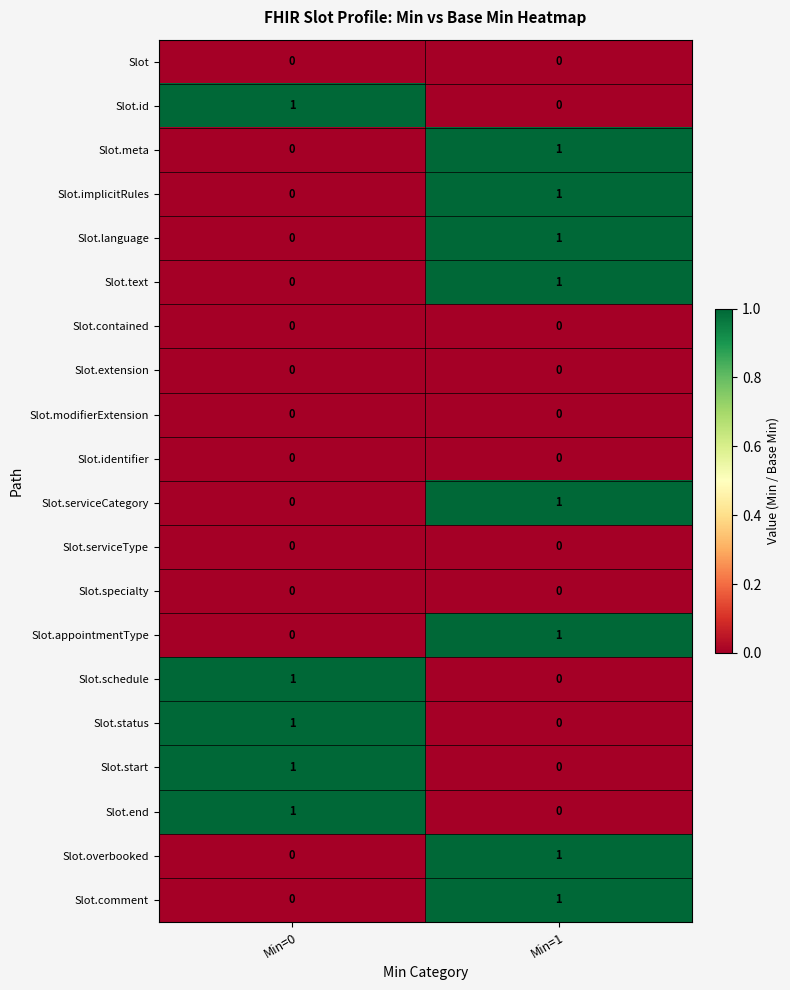

True or false: Slot.meta has a value of 1 at Min=1.

True